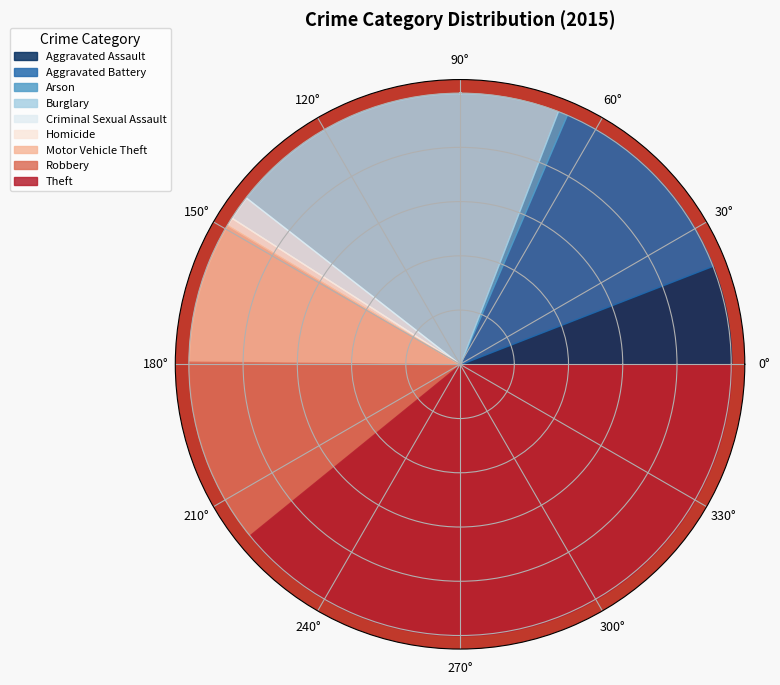

To the nearest percent, what is the difference between the Aggravated Assault and Aggravated Battery slice percentages?

7%